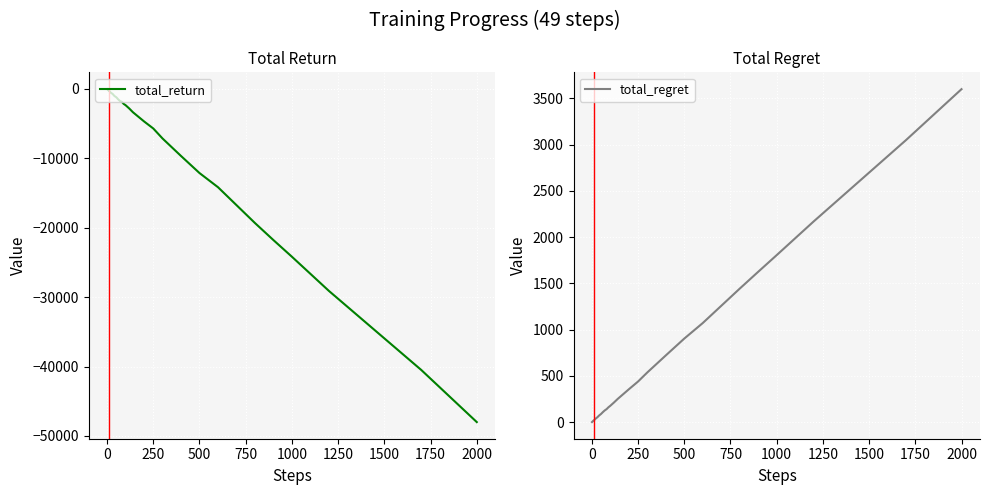

True or false: total_return has a value of -48000 at 2000.

True